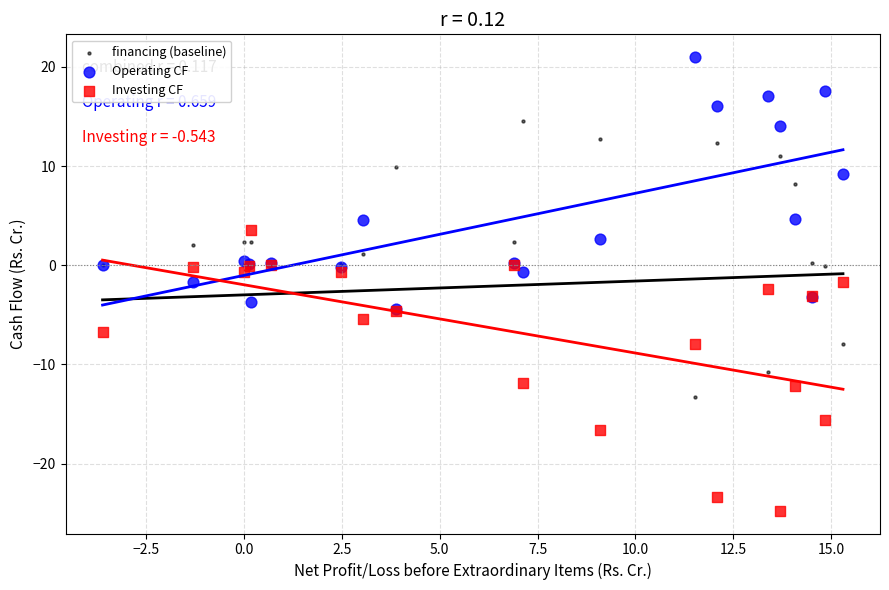

In the Investing CF series, what Y value is closest to -10?

-11.8